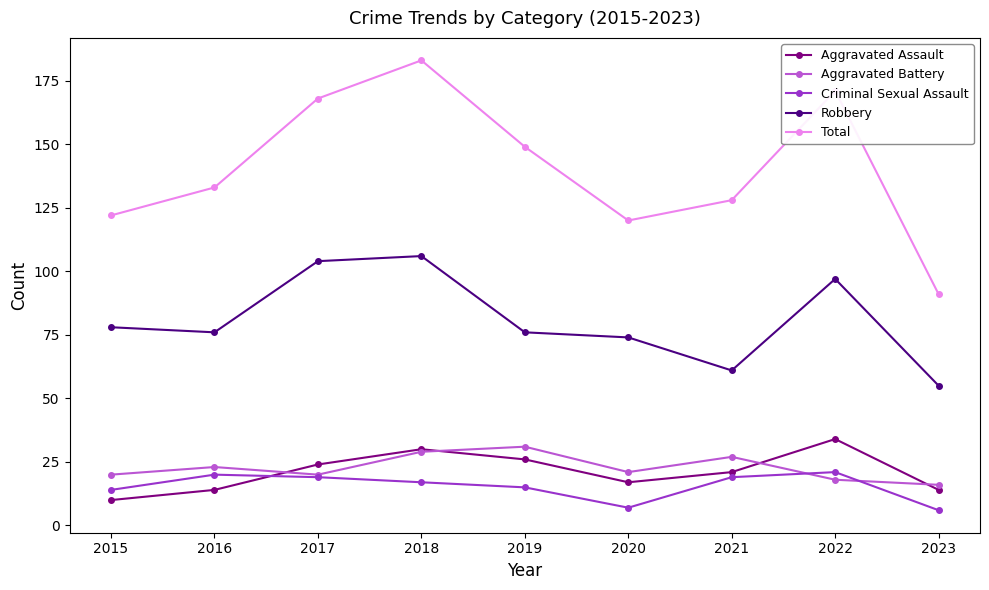

What is the value of the Criminal Sexual Assault point at the 2nd from the left?

20